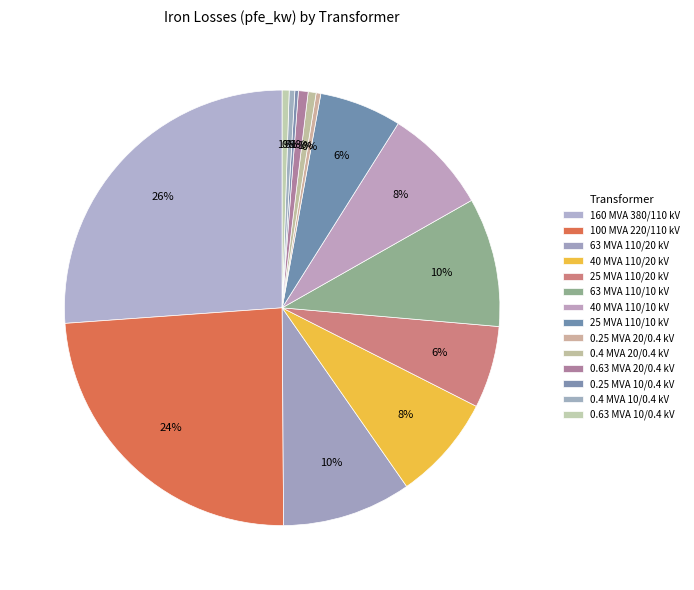

To the nearest percent, what is the difference between the largest and smallest slice percentages?

26%